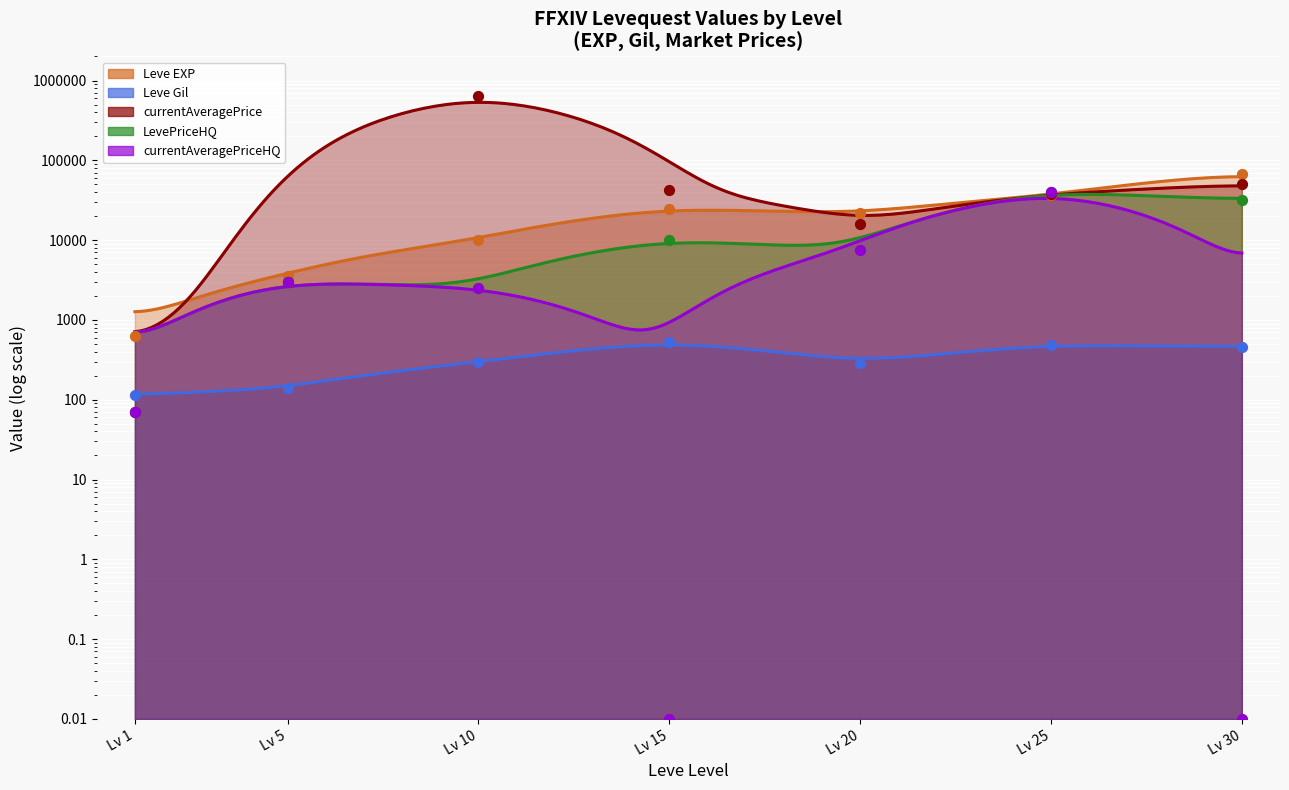

What is the total value across all series at Lv 5?

12739.0